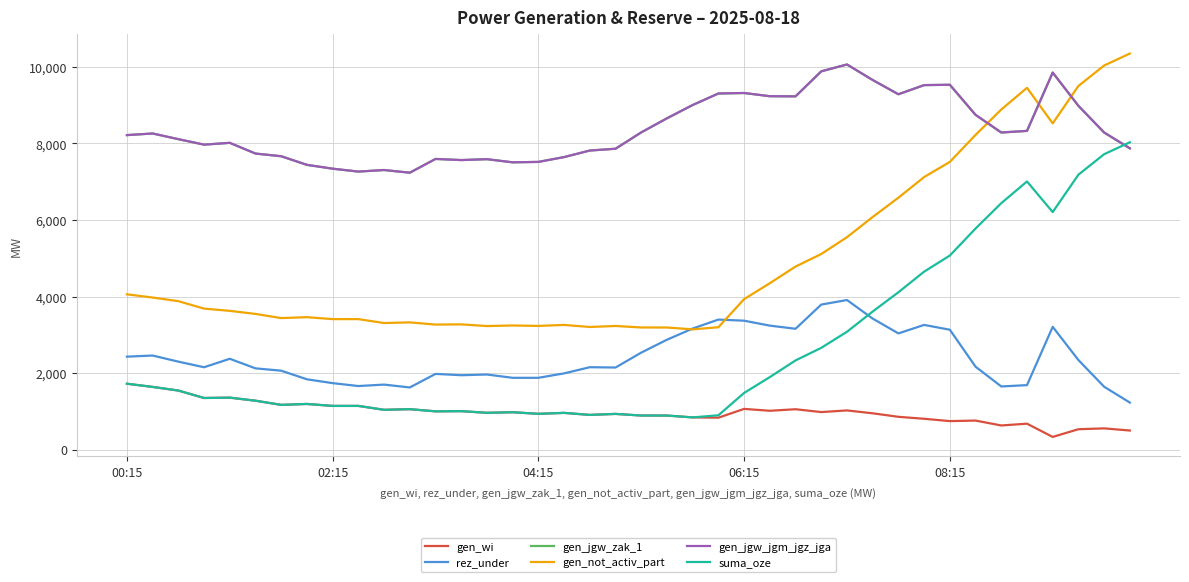

Does the chart have visible grid lines?

Yes